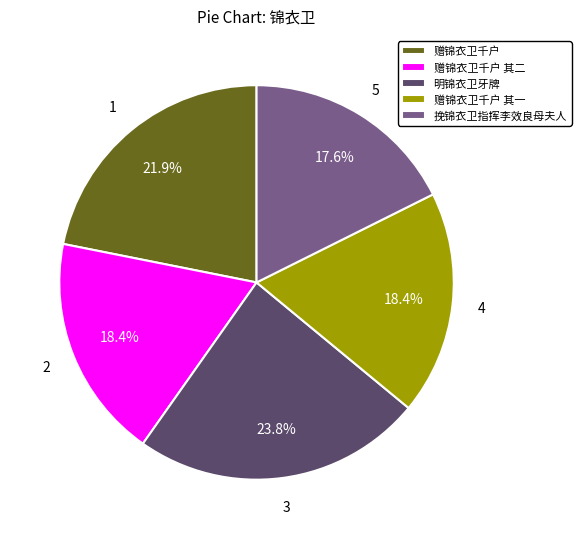

Which category has the smallest portion of the pie?

挽锦衣卫指挥李效良母夫人